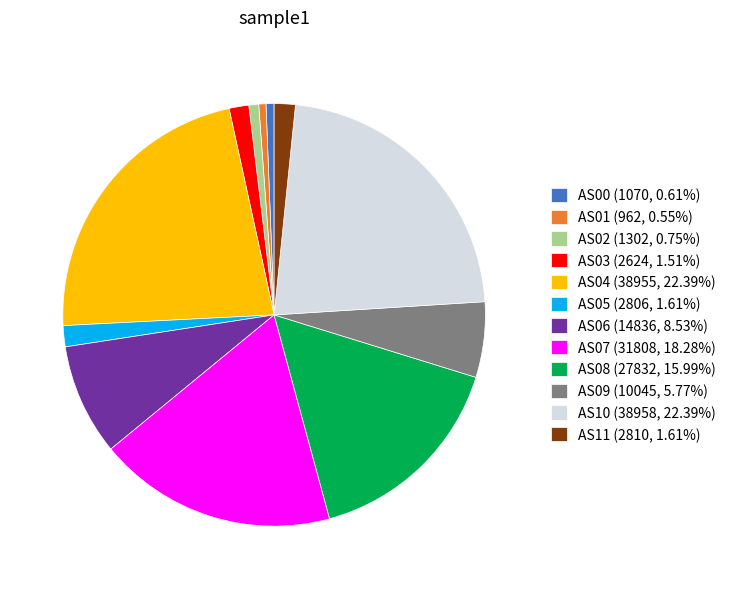

Is there a majority slice in this chart?

No